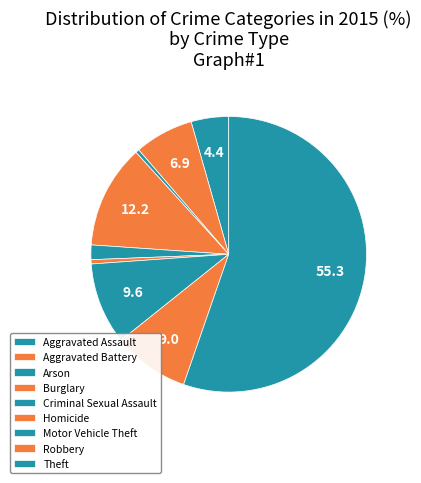

How many segments does this pie chart have?

9